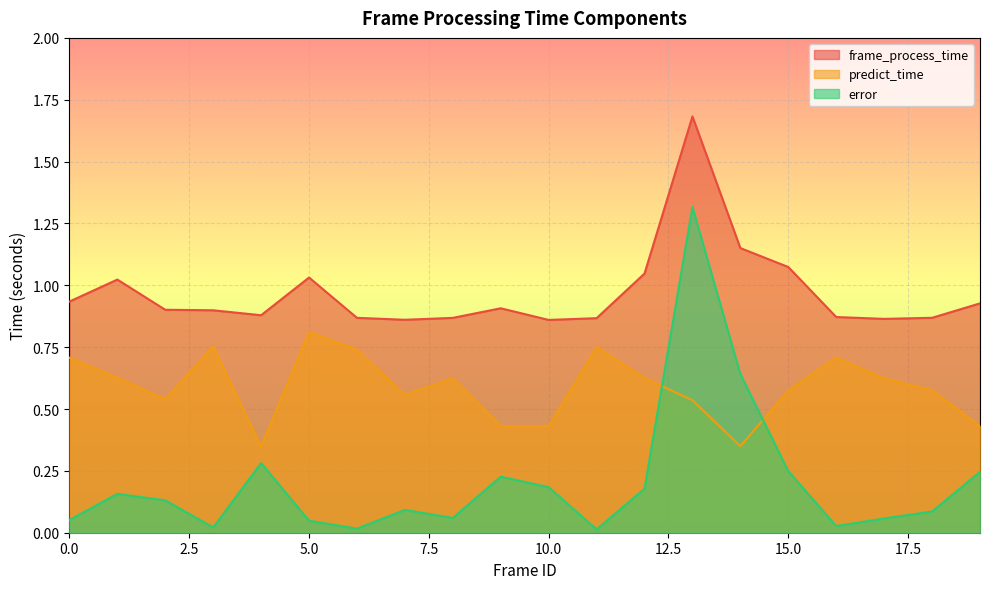

Reading left to right, what are all the values shown in this chart?

frame_process_time: 0=0.9	1=1.0	2=0.9	3=0.9	4=0.9	5=1.0	6=0.9	7=0.9	8=0.9	9=0.9	10=0.9	11=0.9	12=1.0	13=1.7	14=1.2	15=1.1	16=0.9	17=0.9	18=0.9	19=0.9
predict_time: 0=0.7	1=0.6	2=0.5	3=0.8	4=0.3	5=0.8	6=0.7	7=0.6	8=0.6	9=0.4	10=0.4	11=0.8	12=0.6	13=0.5	14=0.3	15=0.6	16=0.7	17=0.6	18=0.6	19=0.4
error: 0=0.1	1=0.2	2=0.1	3=0.0	4=0.3	5=0.0	6=0.0	7=0.1	8=0.1	9=0.2	10=0.2	11=0.0	12=0.2	13=1.3	14=0.6	15=0.2	16=0.0	17=0.1	18=0.1	19=0.2